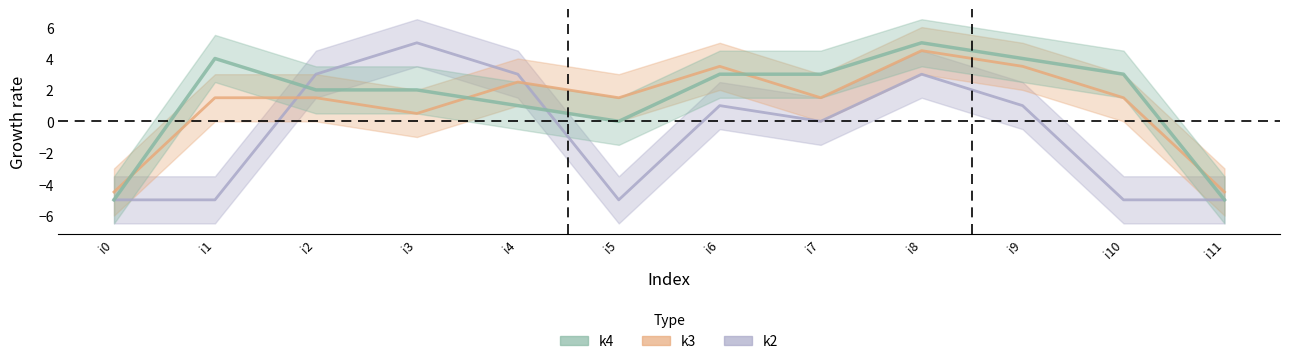

List the series in order of their overall mean, highest first.

k4, k3, k2